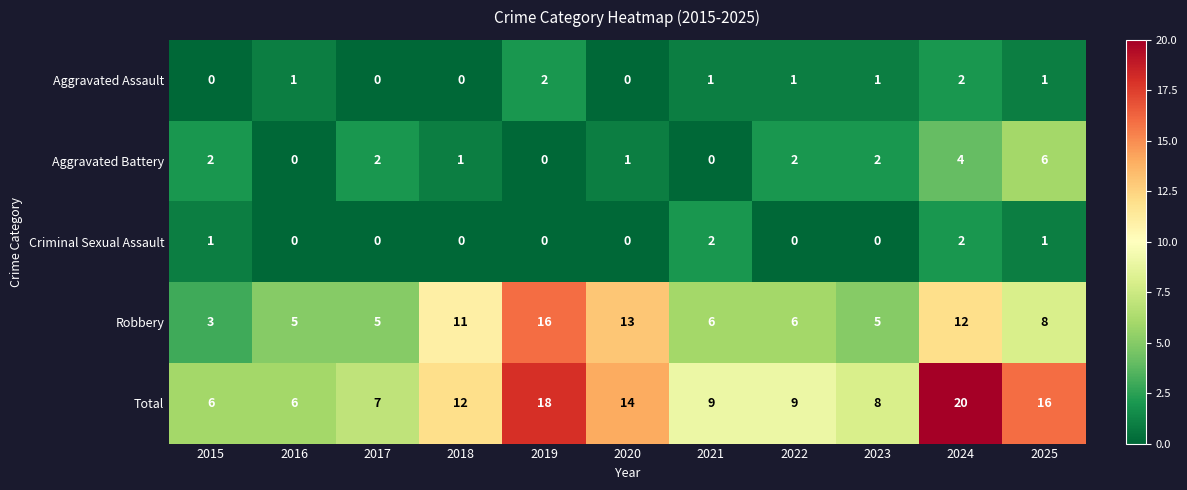

At which label does Robbery reach its minimum?

2015